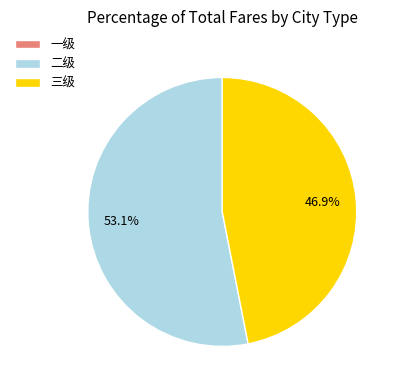

Does any single category account for the majority?

Yes